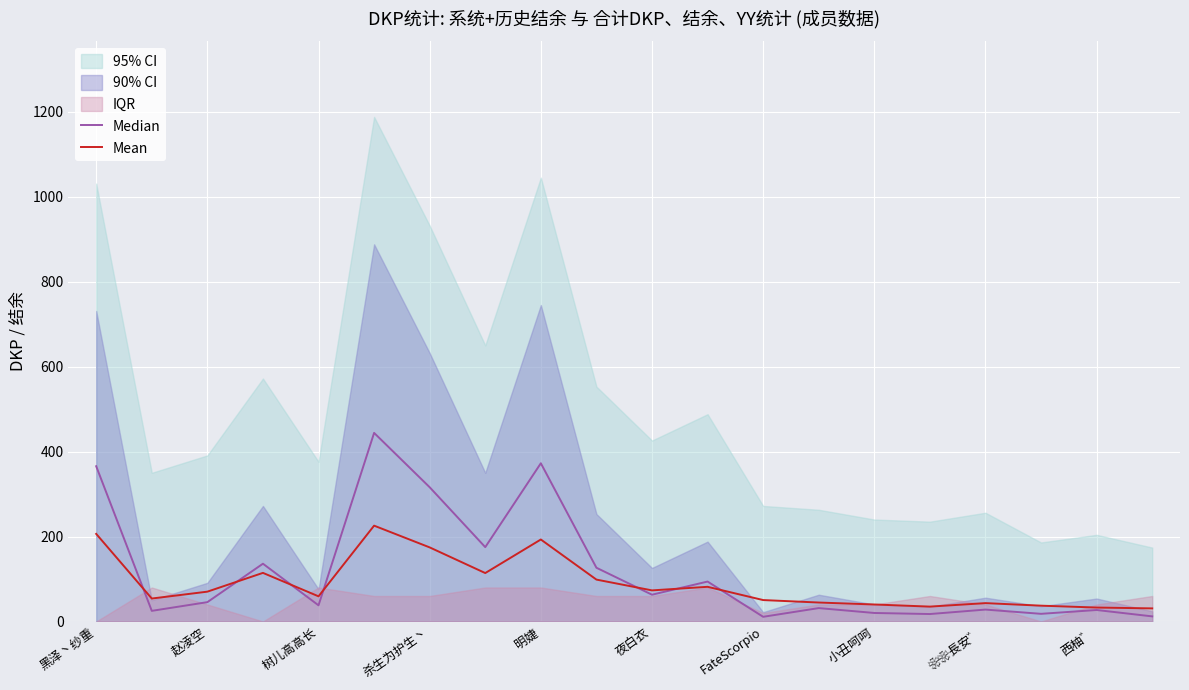

What is the label of the 16th point from the left?

15